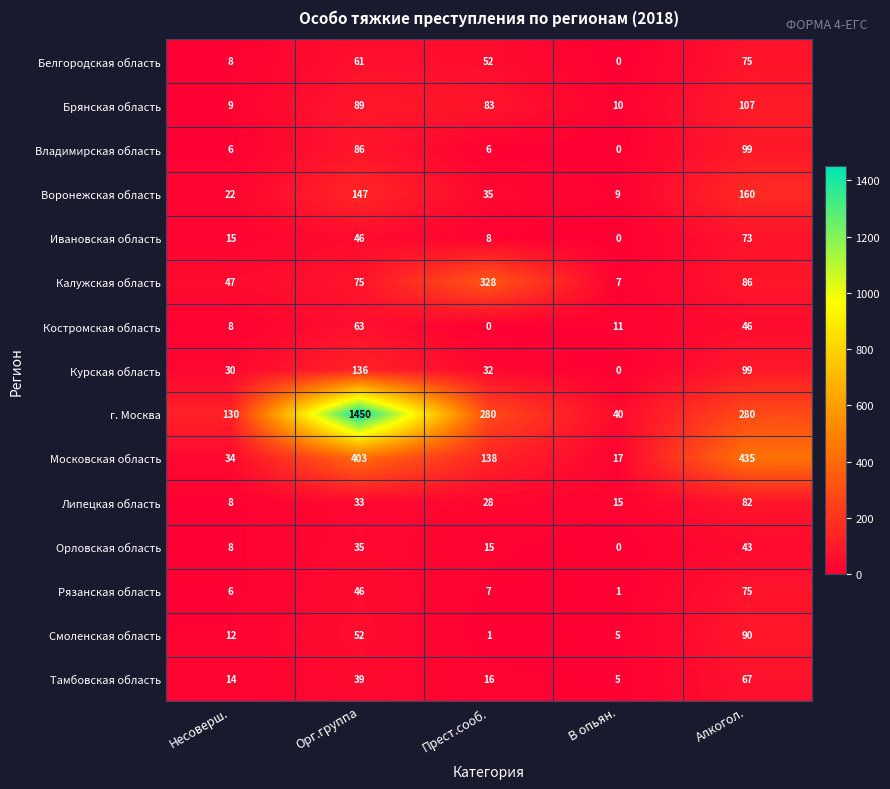

True or false: Брянская область has a value of 128 at Орг.группа.

False